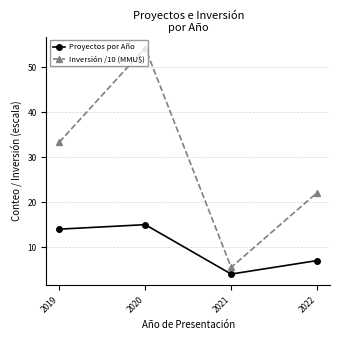

How many values in the Inversión /10 (MMU$) series exceed 33?

2